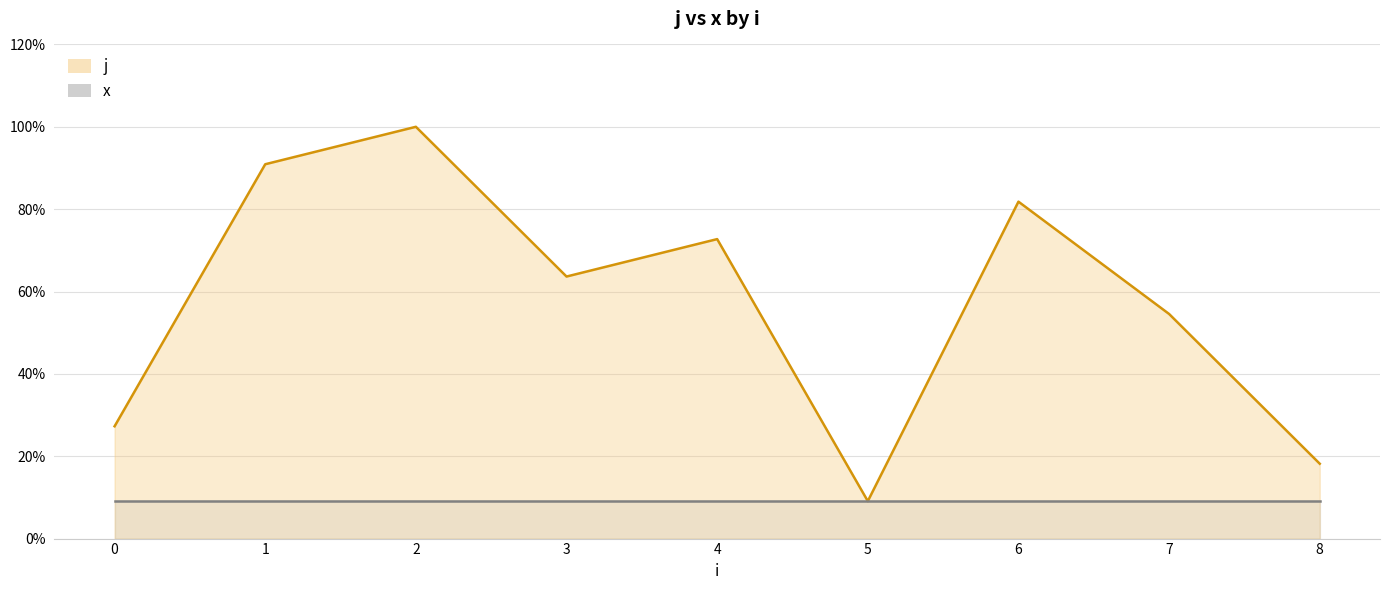

True or false: the data has more than 0 interior local peaks.

True